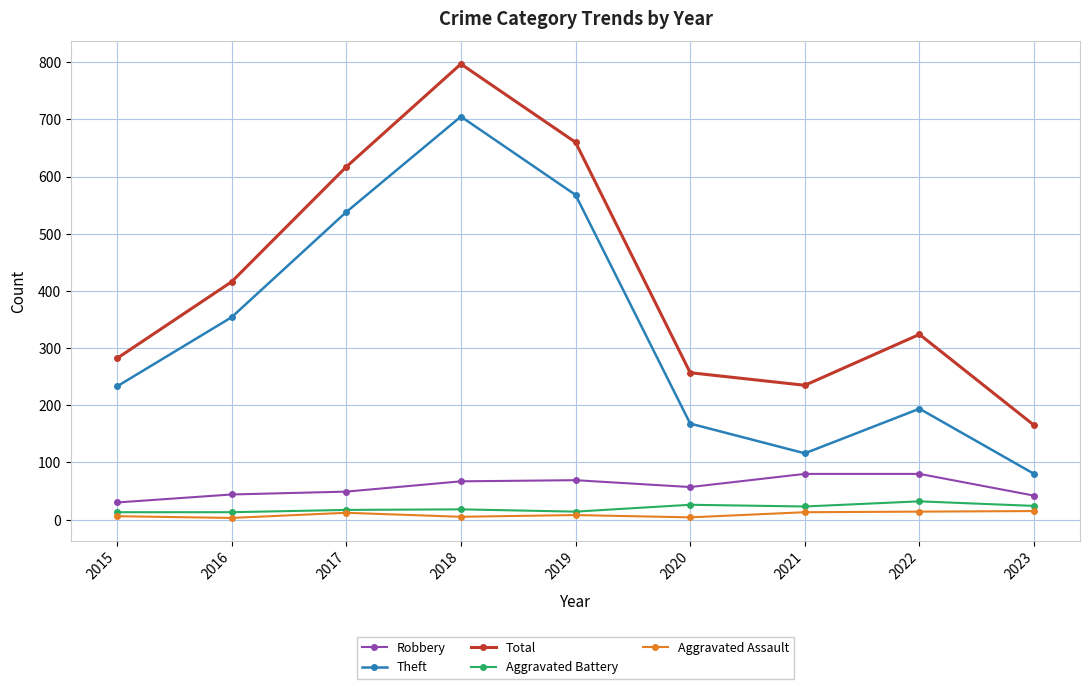

What is the total value across all series at 2017?

1233